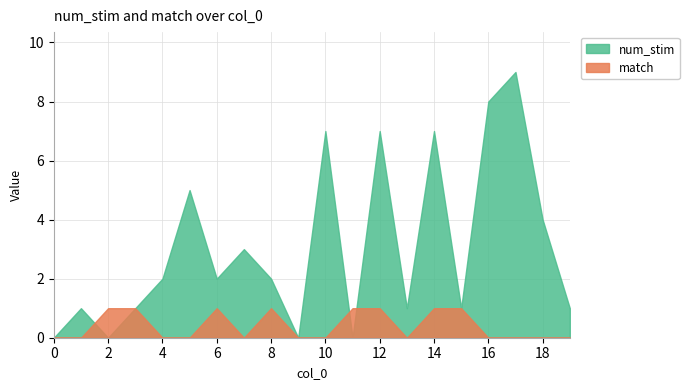

List the series in order of their overall mean, lowest first.

match, num_stim